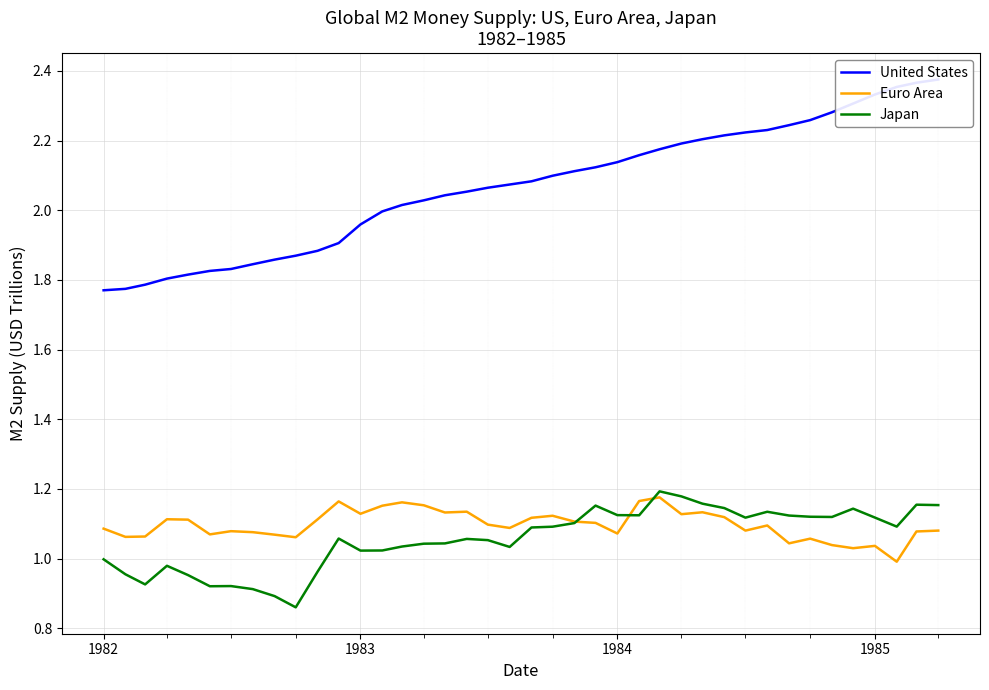

Rank the series by their maximum value, from highest to lowest.

United States, Japan, Euro Area